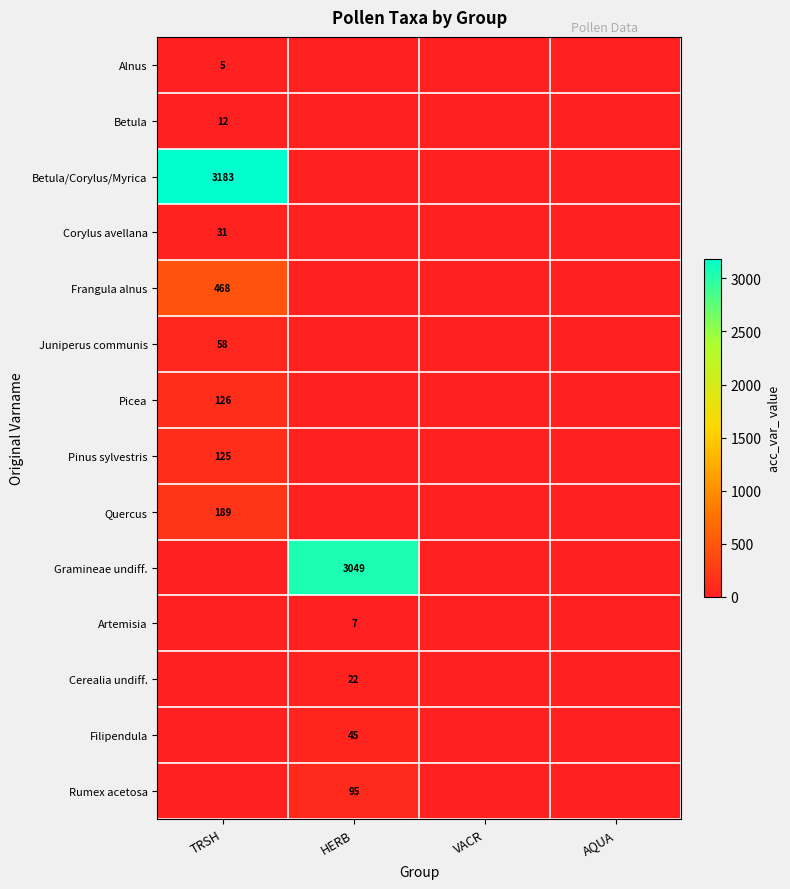

Is it true that Artemisia equals 7 at HERB?

True